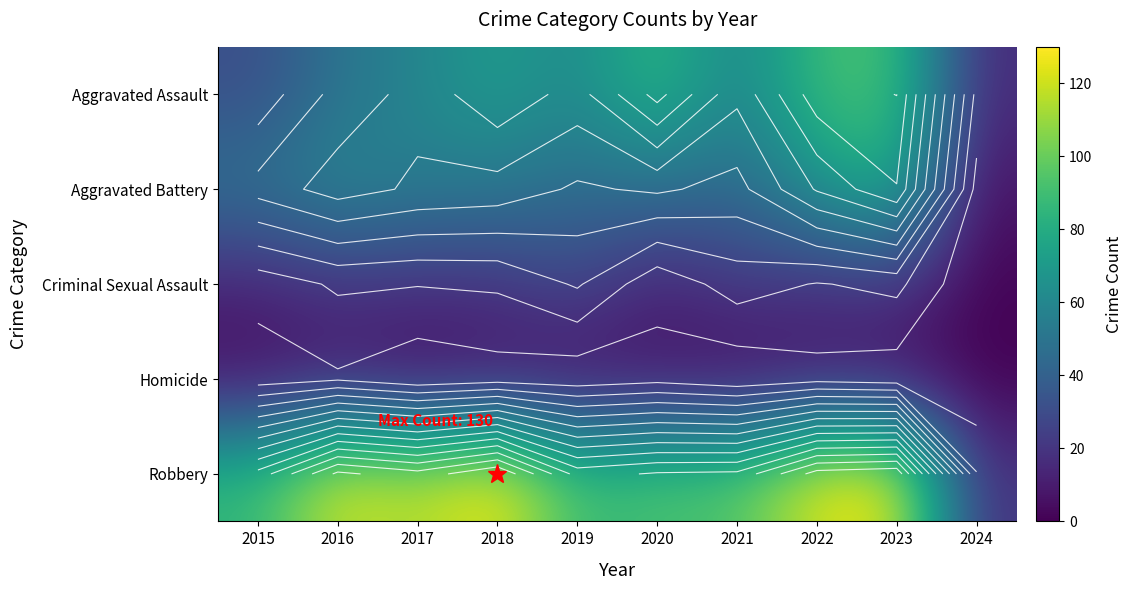

The value of Aggravated Battery at 2020 is 48. True or false?

True